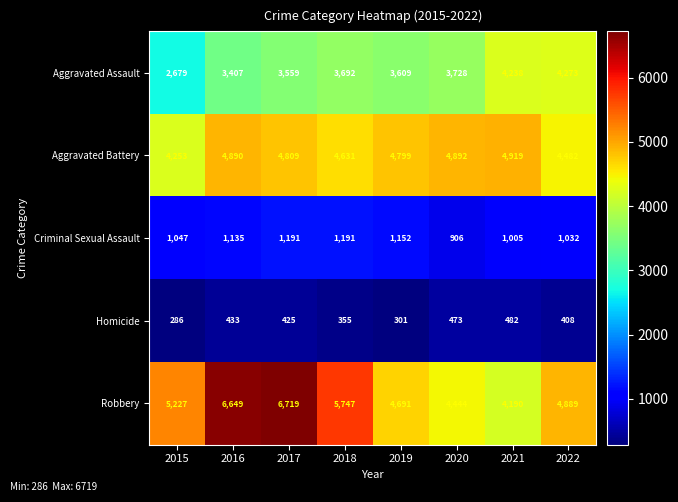

How many values in the Aggravated Battery series are below 4809?

4